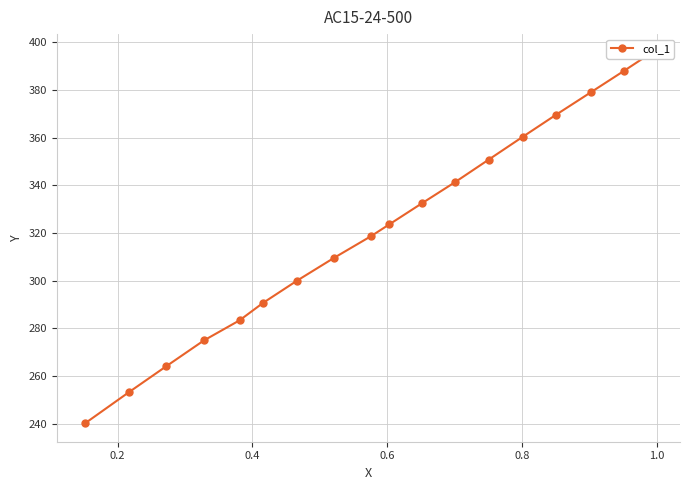

Is this an area chart (filled region under the line)?

No